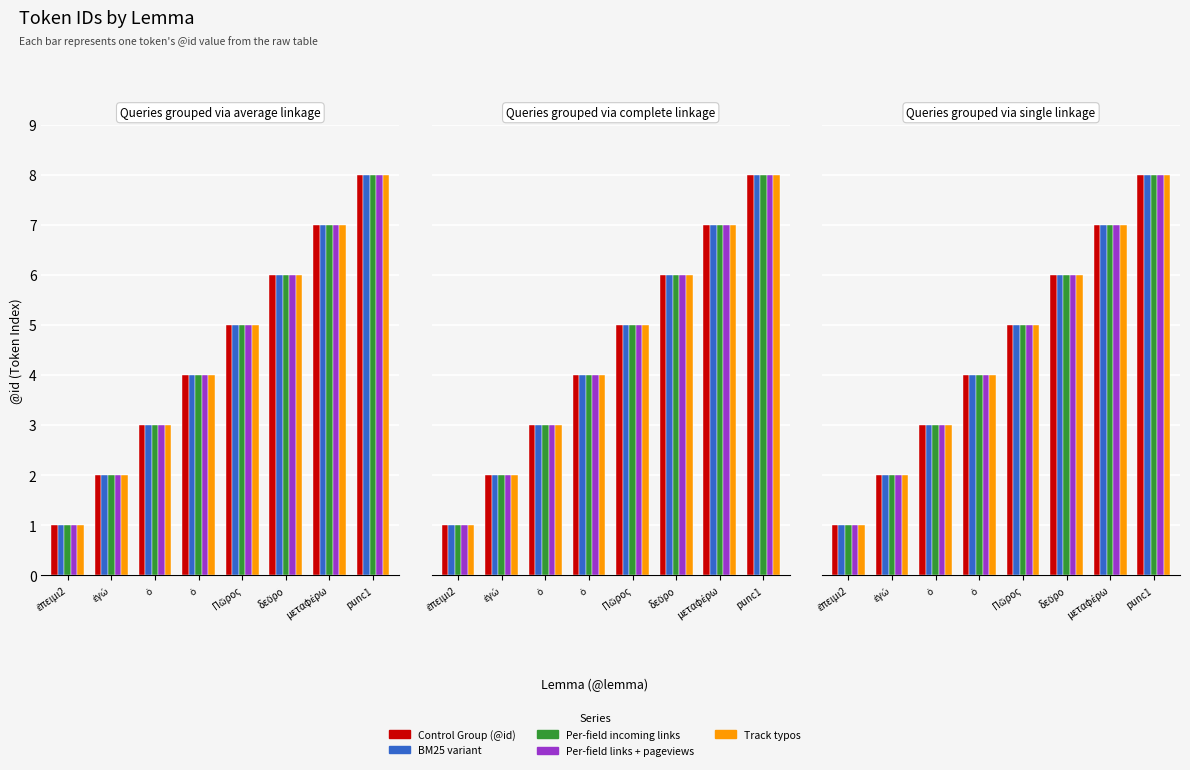

Which label corresponds to the largest value in the chart?

punc1